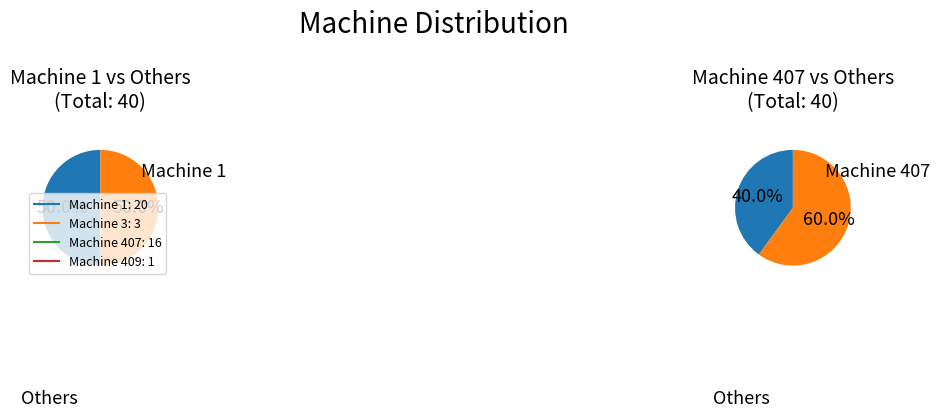

What is the total percentage of Machine 407 and Machine 3?

47.5%